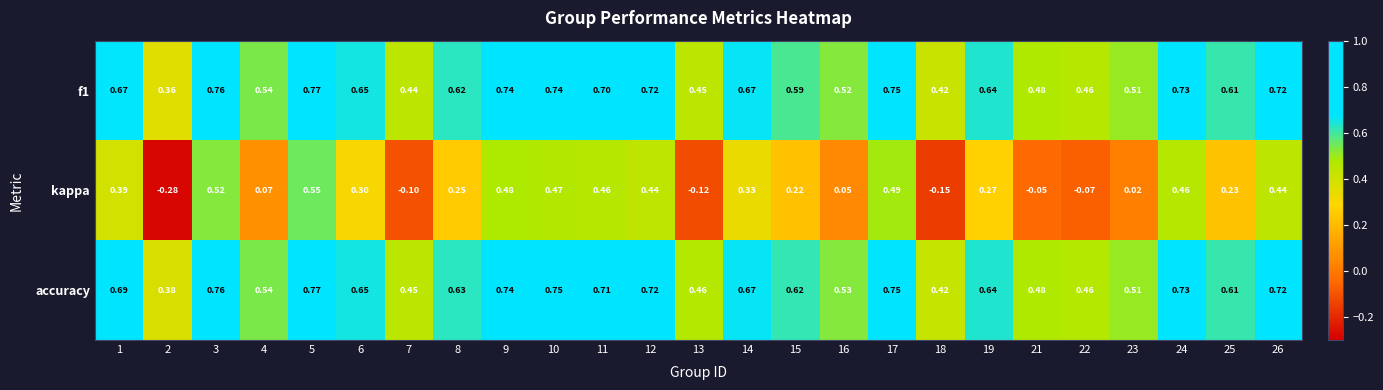

Which series has the largest range (max minus min)?

kappa